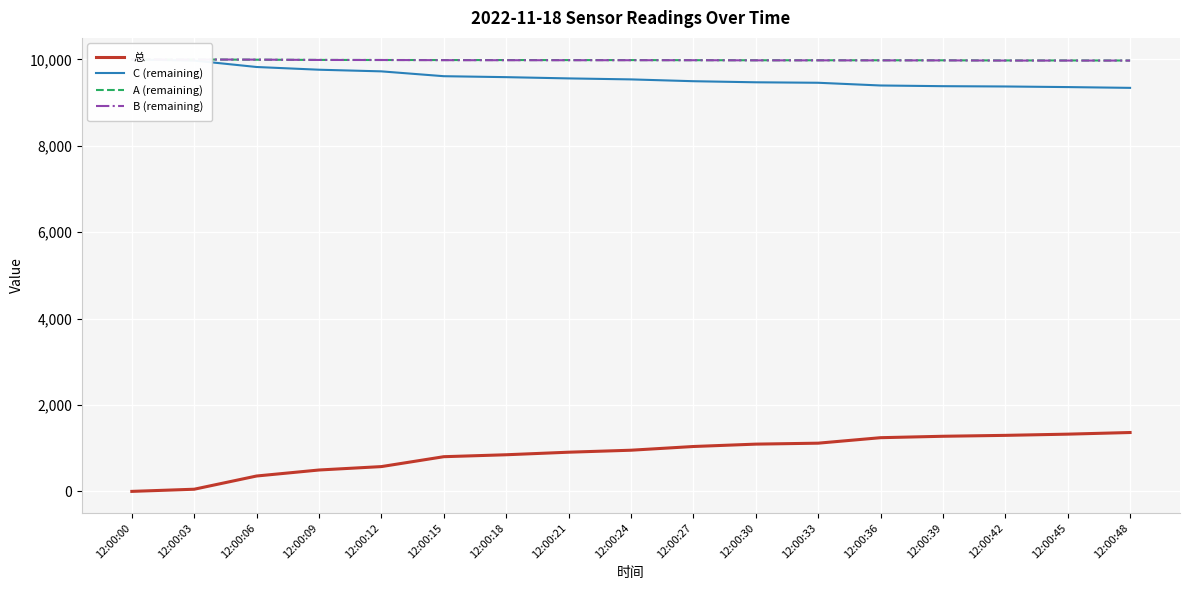

What is the difference between the 总 values at 12:00:00 and 12:00:27?

1039